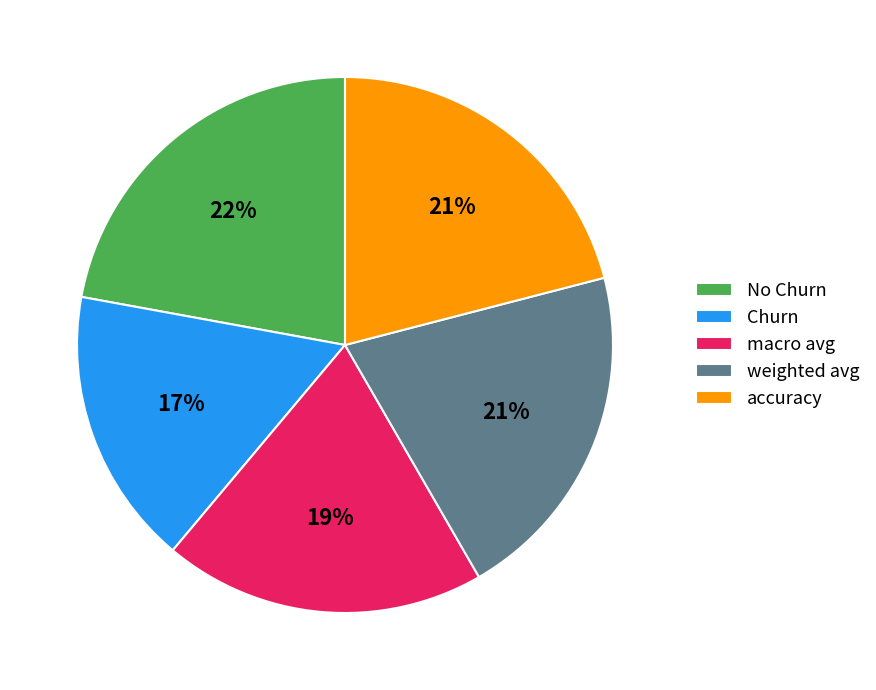

Do Churn and macro avg together represent more than half of the pie?

No